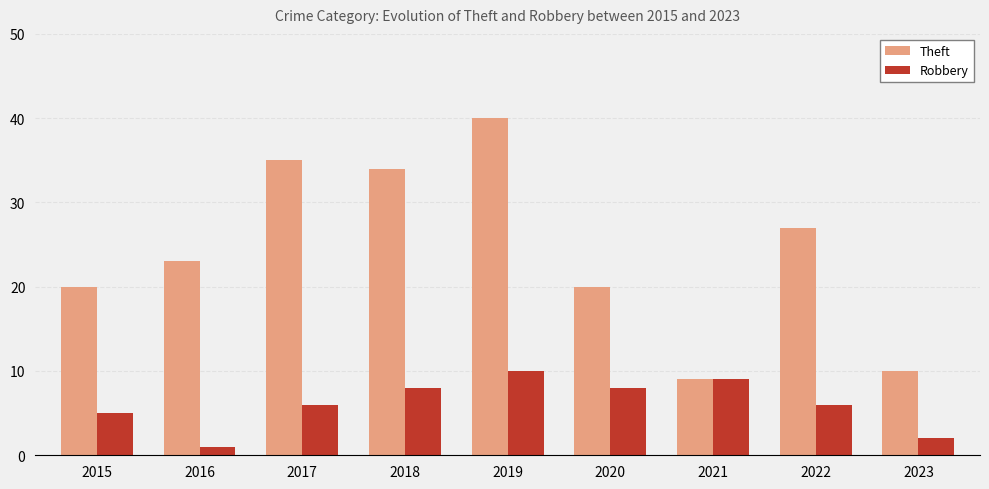

Reading right to left, list all the values displayed in this chart.

Theft: 10	27	9	20	40	34	35	23	20
Robbery: 2	6	9	8	10	8	6	1	5